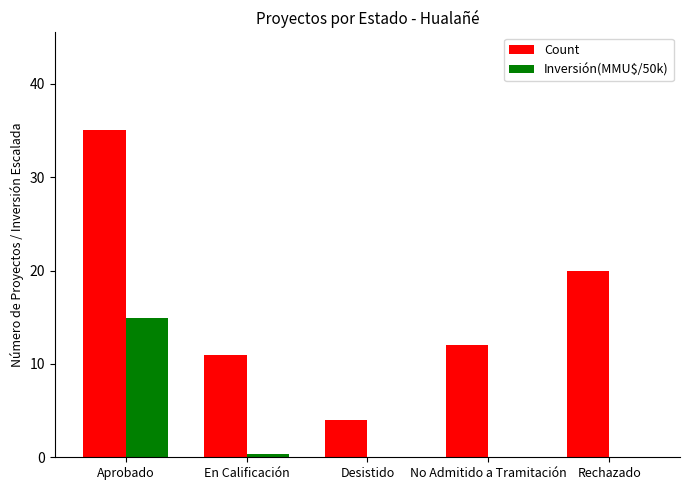

What is the sum of all Inversión(MMU$/50k) values?

15.4